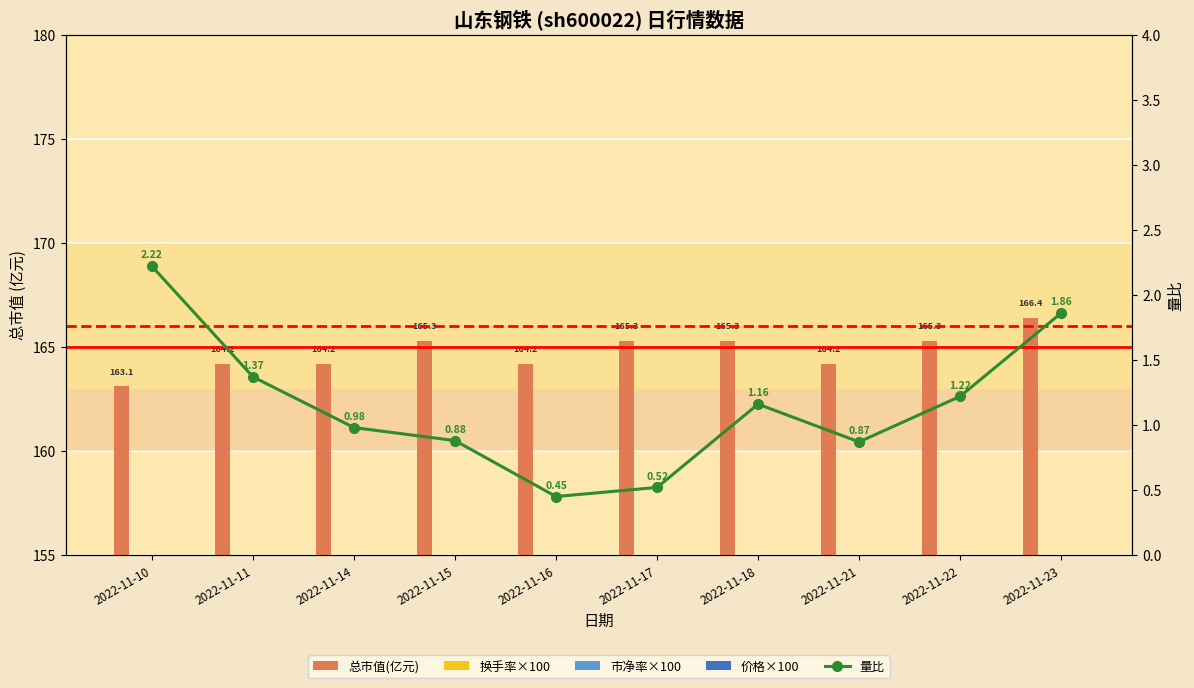

What is the difference between the maximum and second lowest values in the 换手率×100 series?

61.0